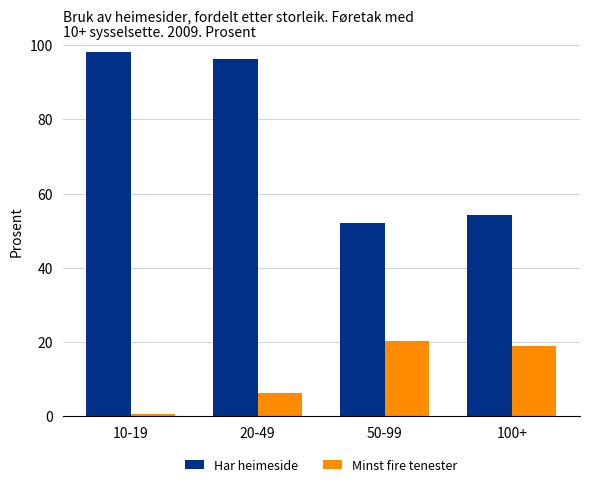

How many values in the Har heimeside series are below 96?

2